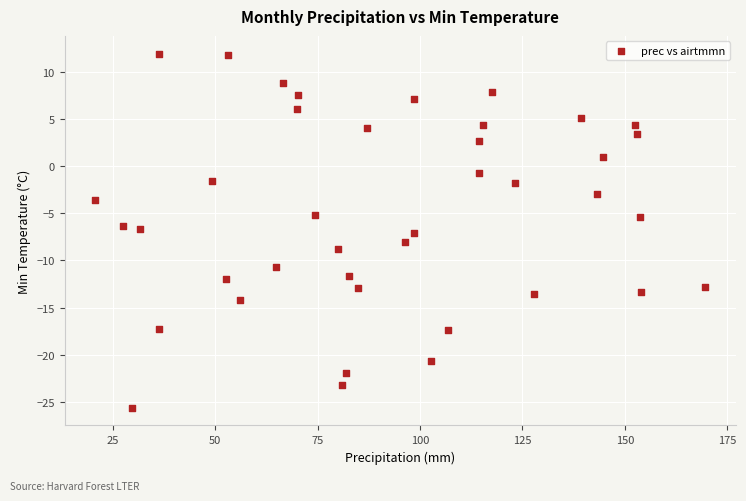

What is the range of X values (max minus min)?

148.9